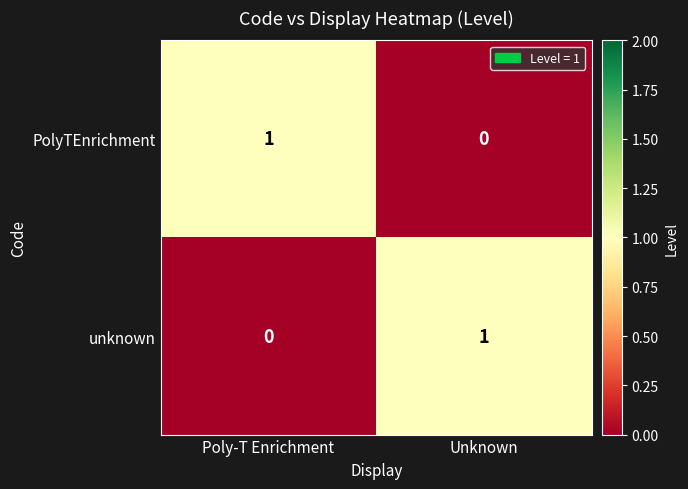

How many distinct data groups are displayed?

2